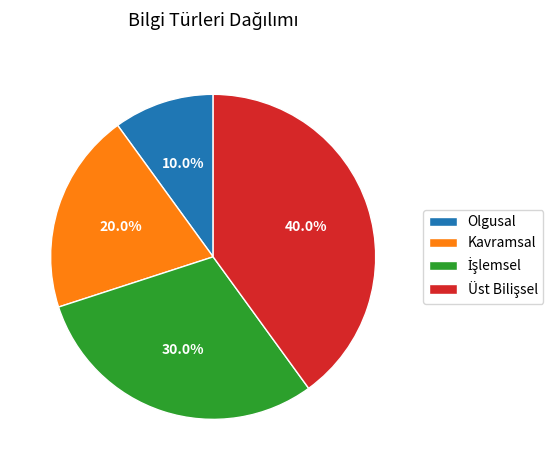

To the nearest percent, what percentage of the pie is Olgusal?

10%